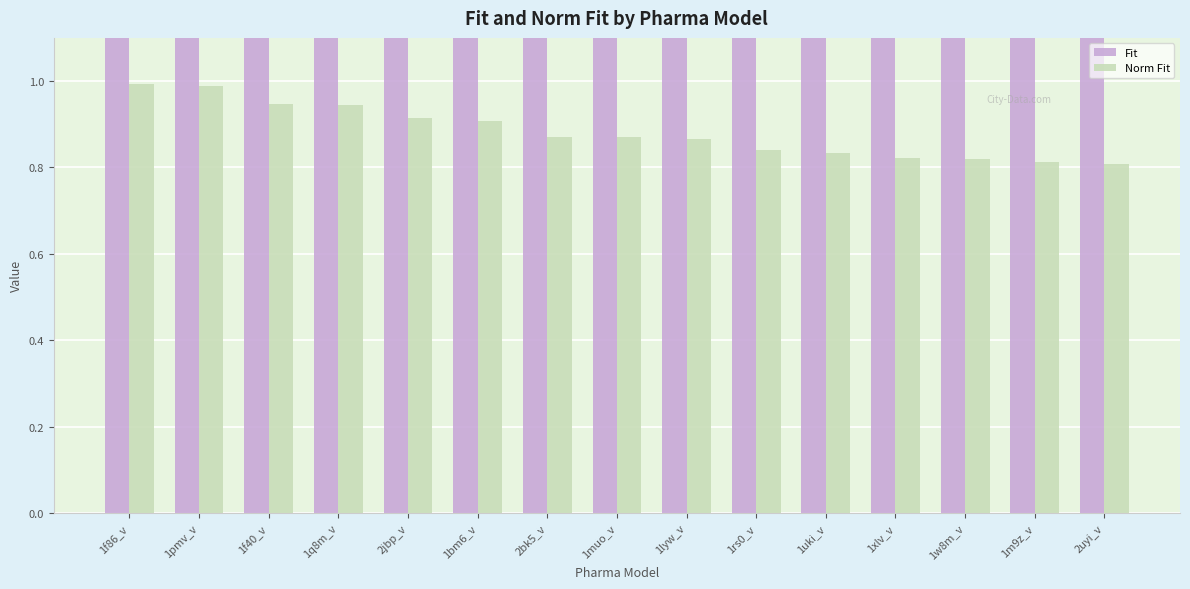

Are the bars horizontal?

No